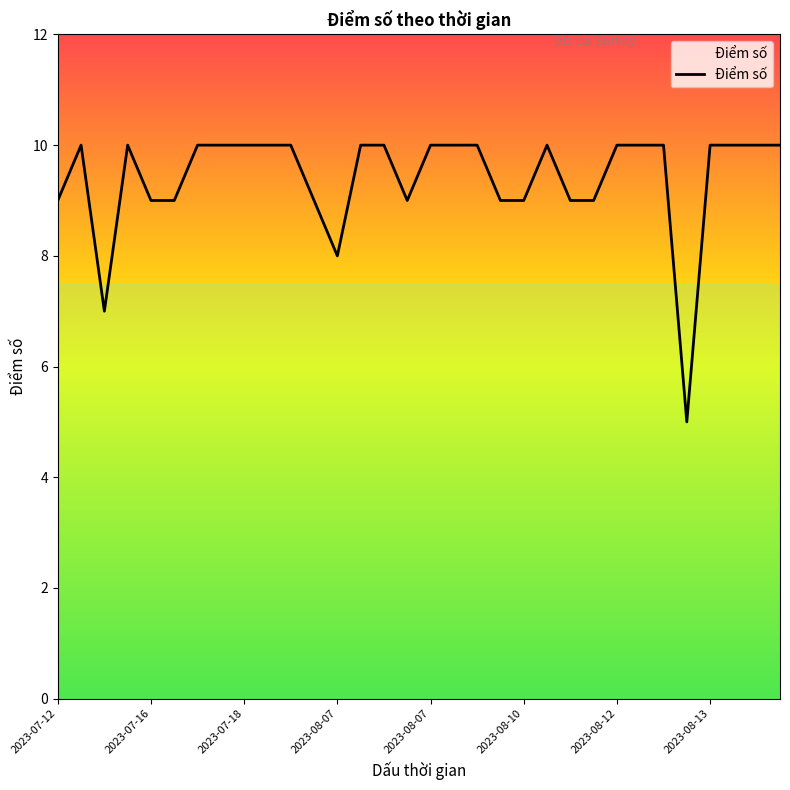

Count the number of data series in this chart.

1